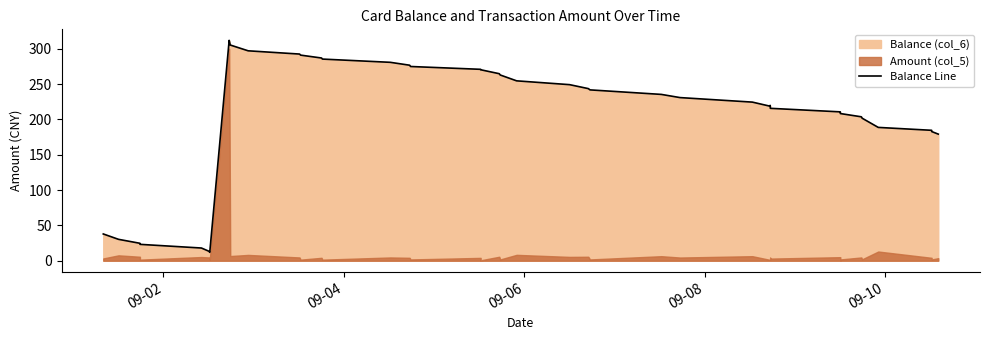

How many lines are shown in the chart?

1